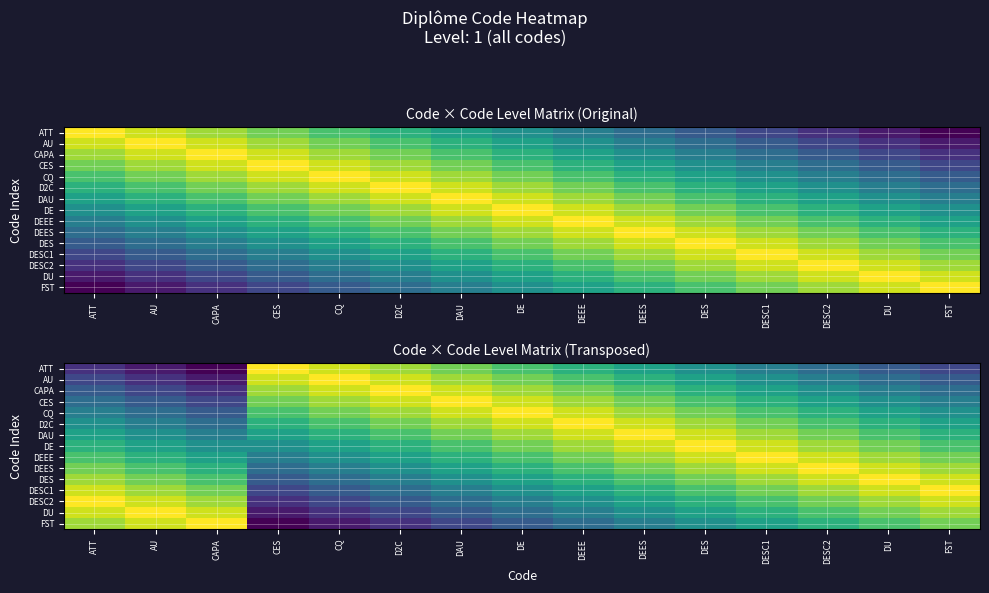

What is the minimum value shown in the chart?

0.1